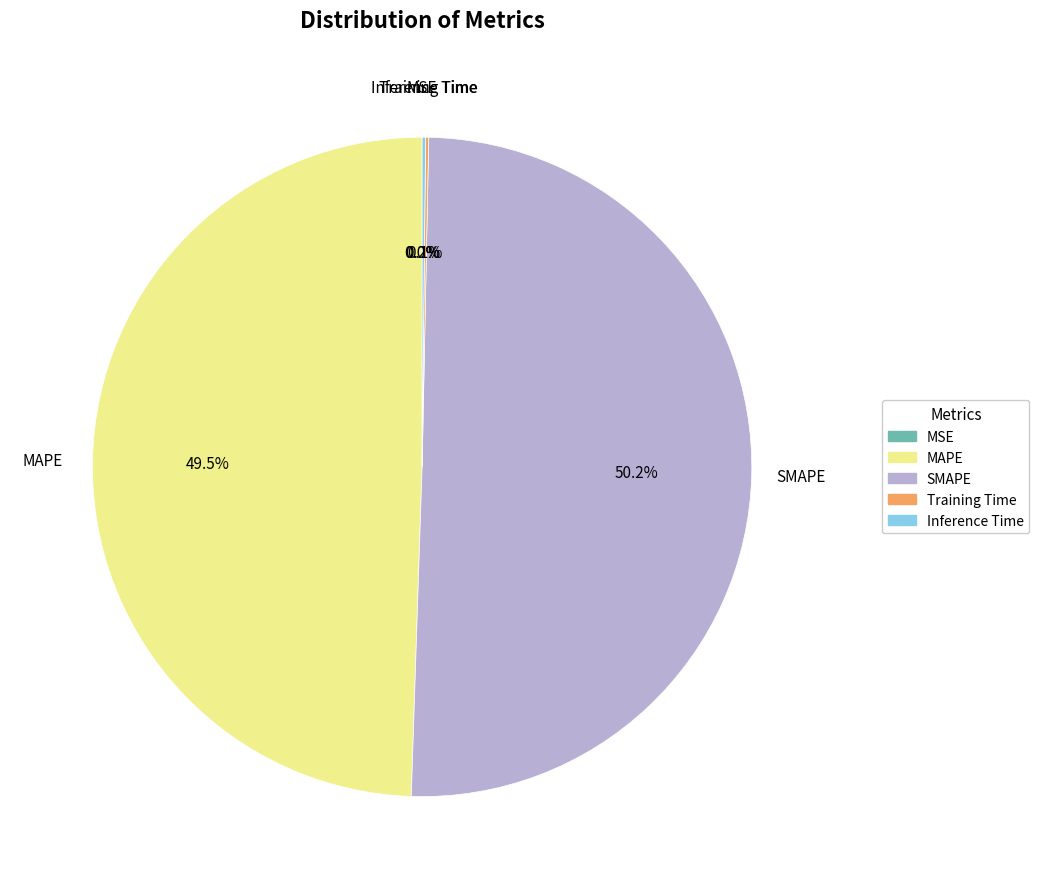

What is the largest slice in the pie chart?

SMAPE